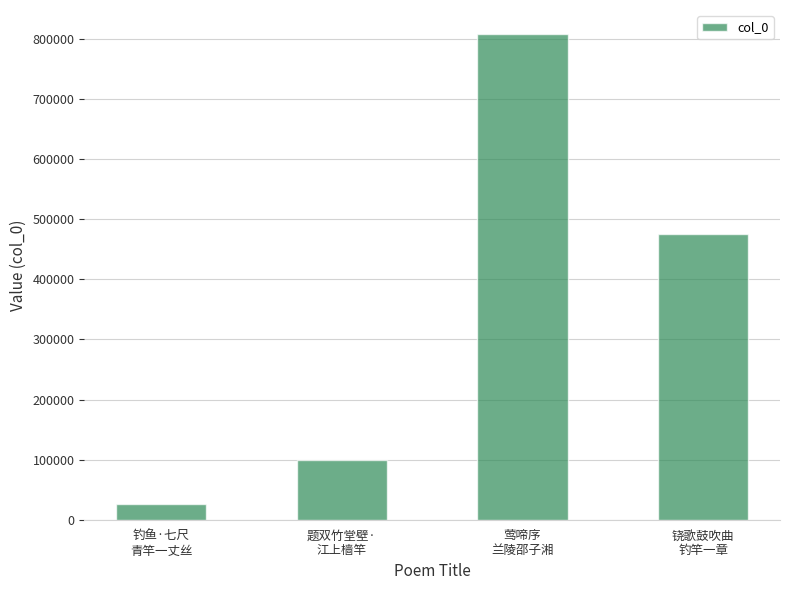

Which has a higher value, 莺啼序
兰陵邵子湘 or 铙歌鼓吹曲
钓竿一章?

莺啼序
兰陵邵子湘